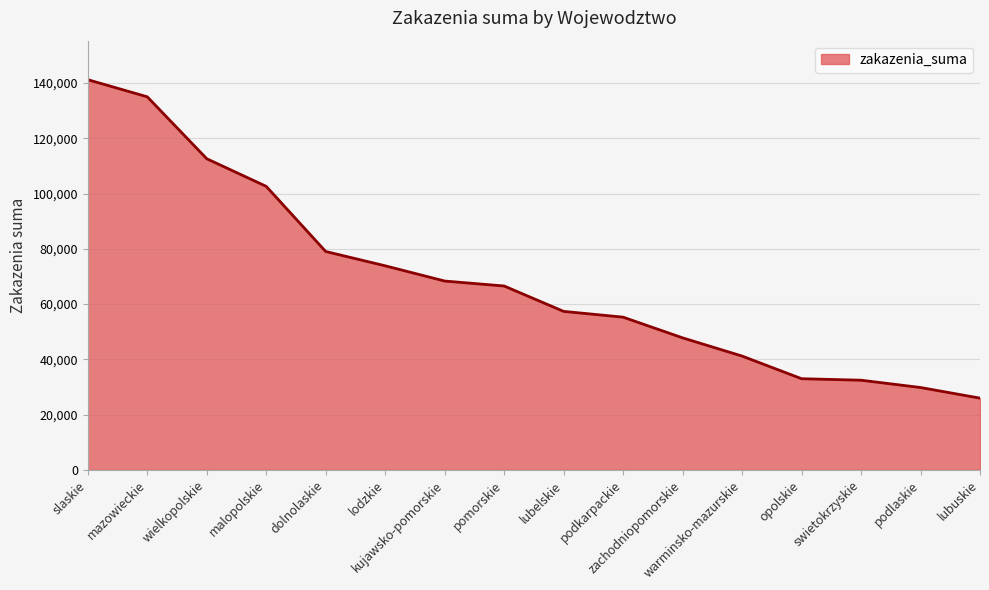

What is the maximum value shown in the chart?

141227